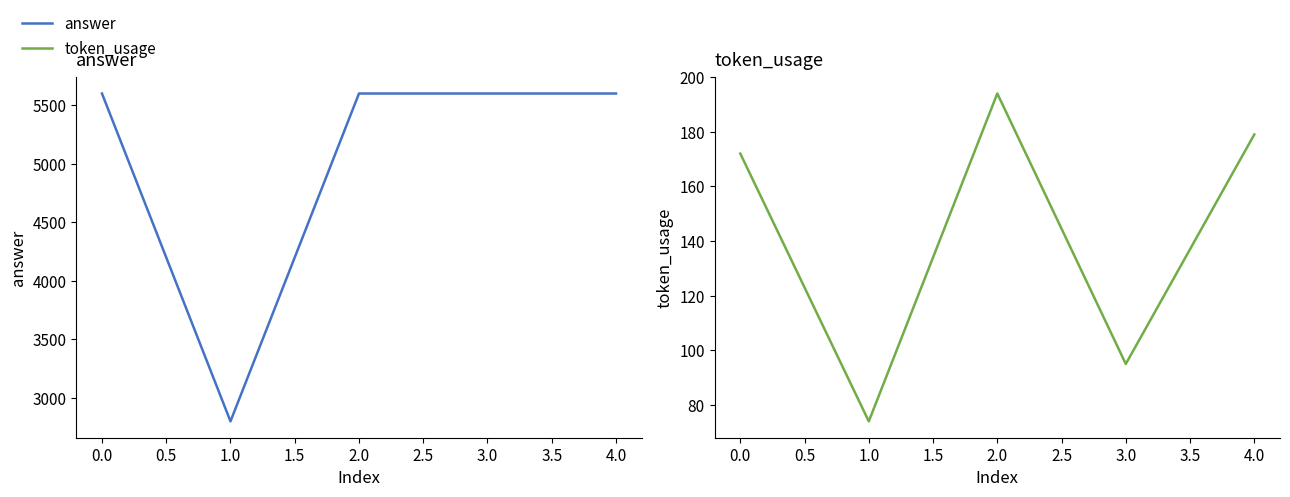

True or false: answer and token_usage cross at least once.

False